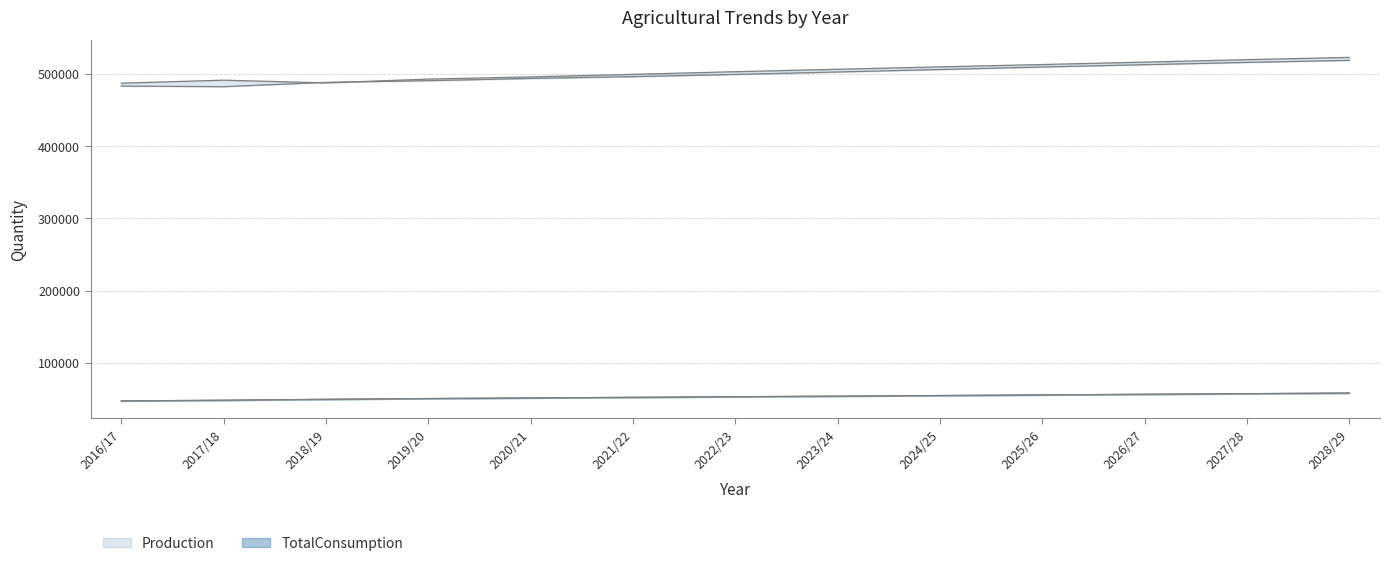

Which series changed the most between 2016/17 and 2022/23?

TotalConsumption